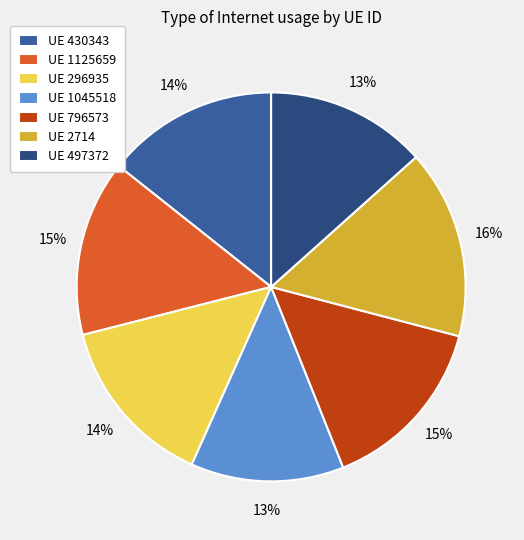

Which has a higher value, UE 1045518 or UE 430343?

UE 430343